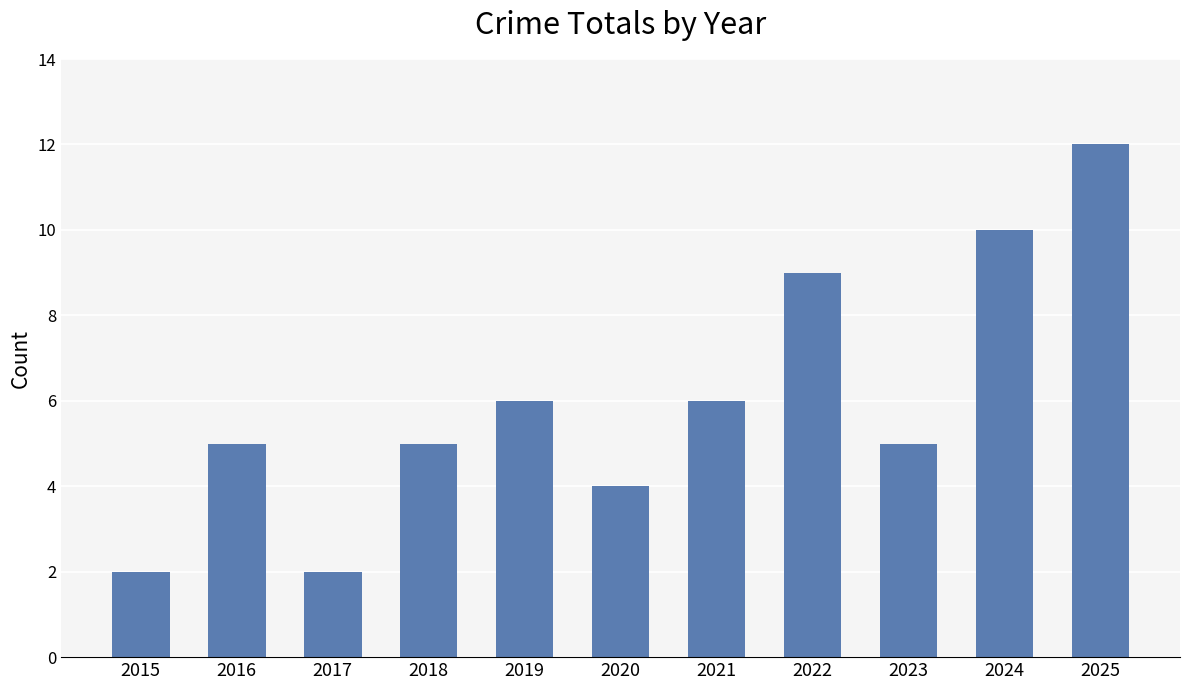

What is the change in value from 2015 to 2025?

+10